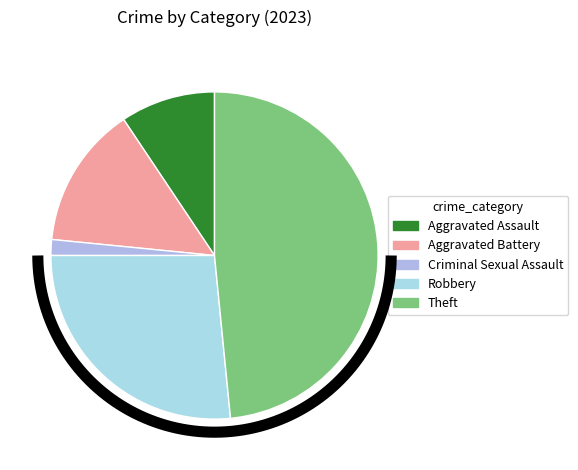

What percentage do Theft and Aggravated Battery together represent?

62.5%